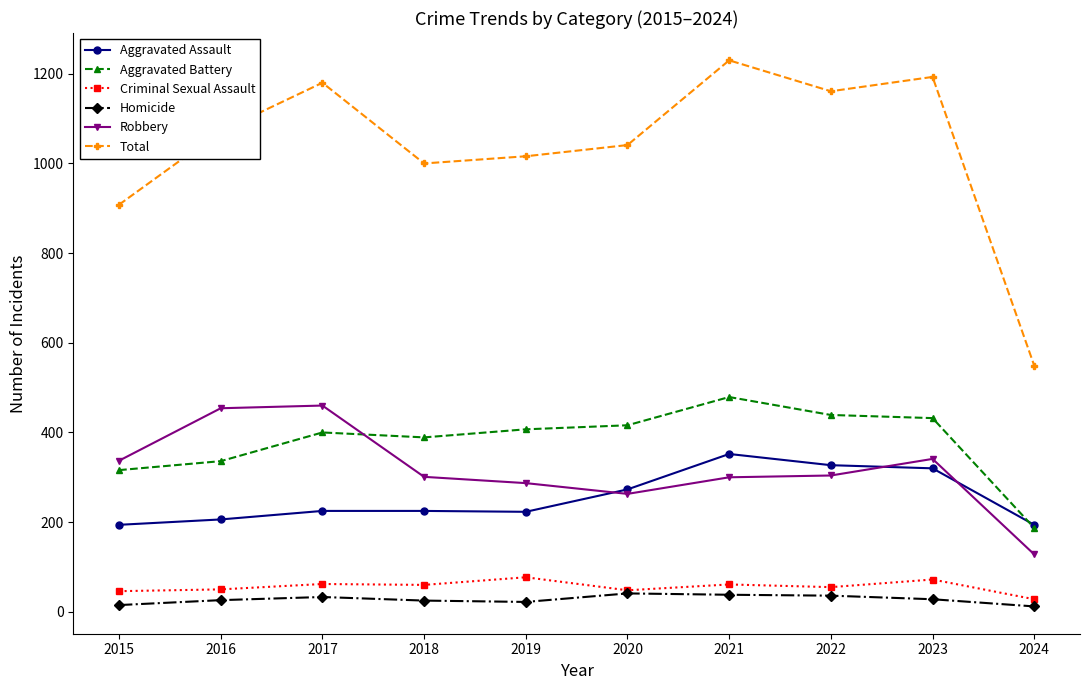

True or false: Total has more than 1 interior local peaks.

True